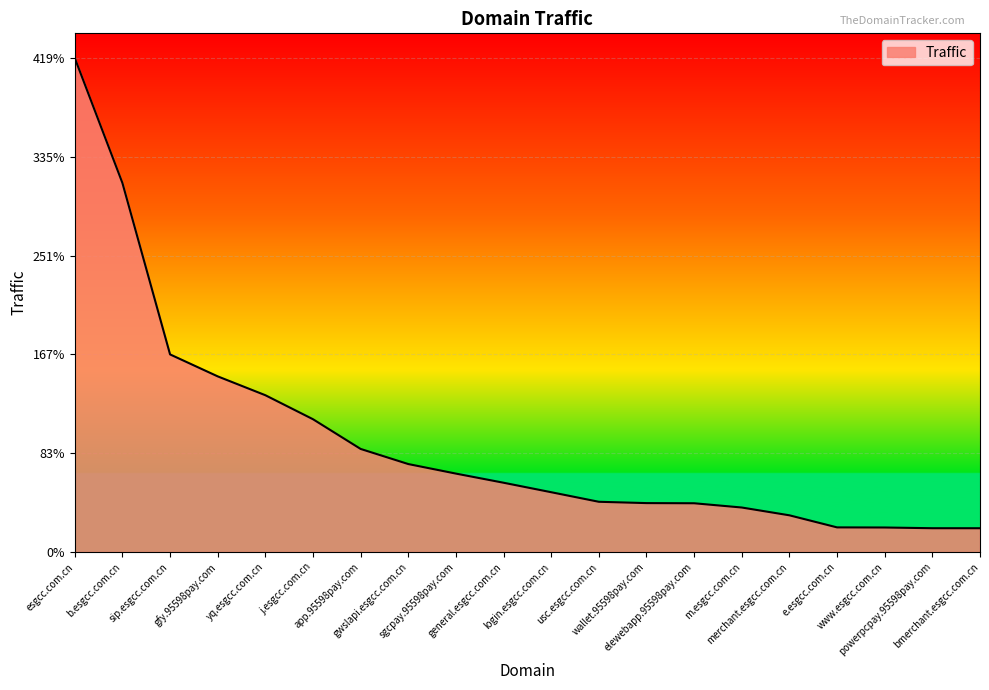

True or false: there are more than 1 points higher than both neighbors.

False